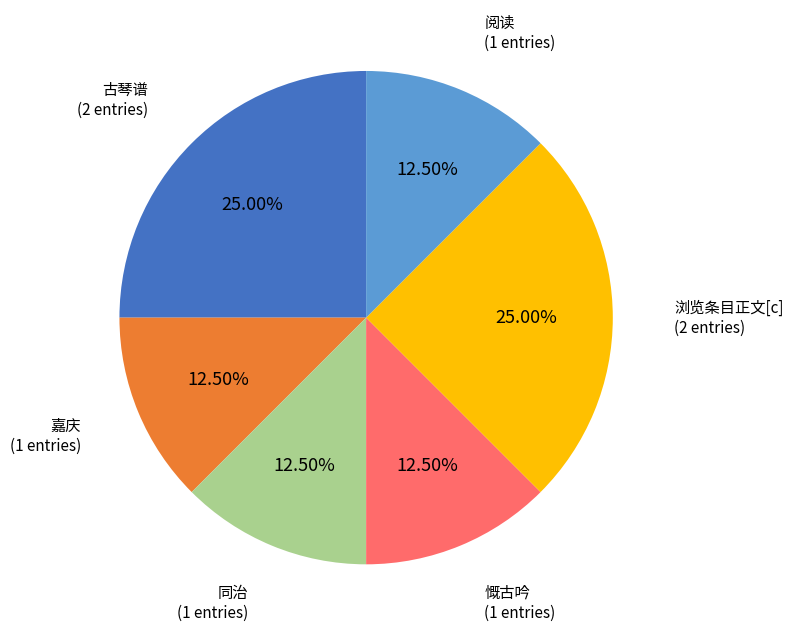

Is there any slice that represents more than half of the pie?

No